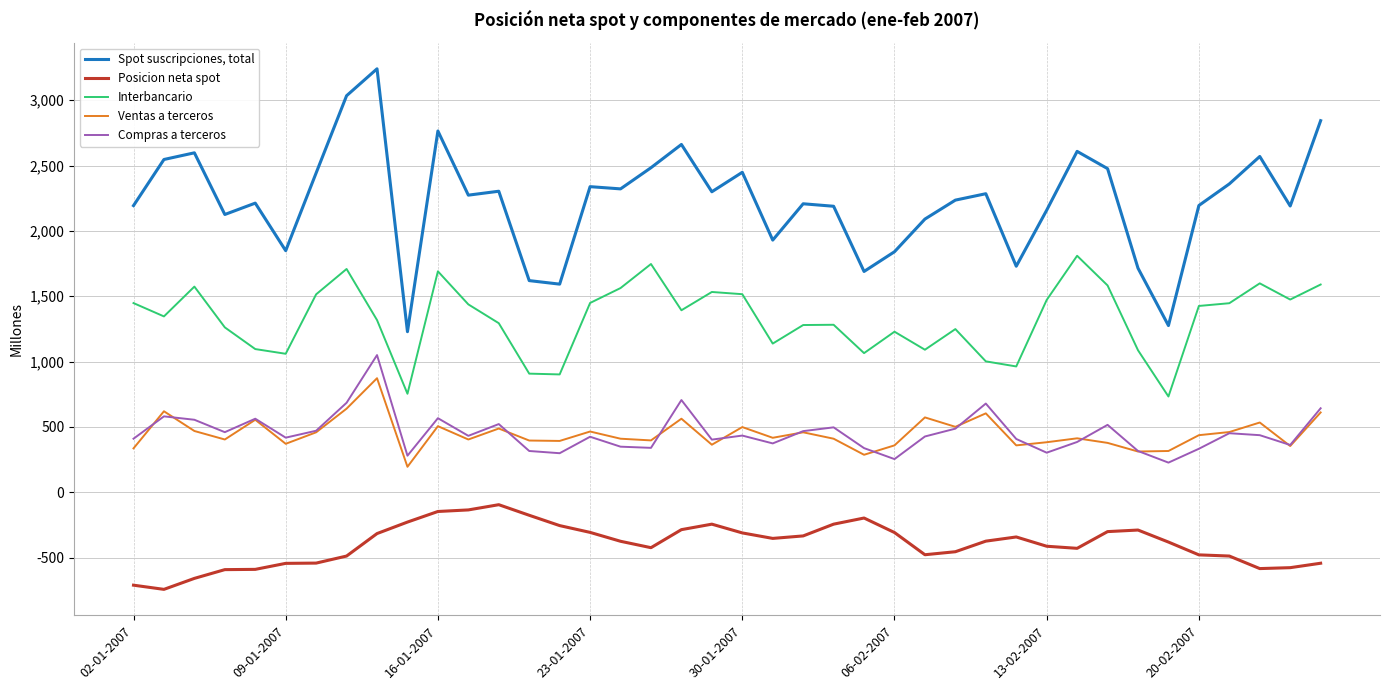

Rank the series by their maximum value, from highest to lowest.

Spot suscripciones, total, Interbancario, Compras a terceros, Ventas a terceros, Posicion neta spot